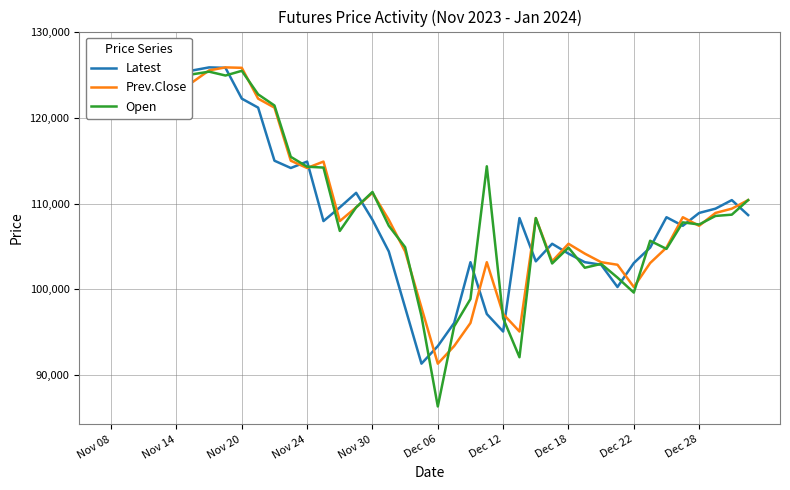

What is the sum of all Prev.Close values?

4402300